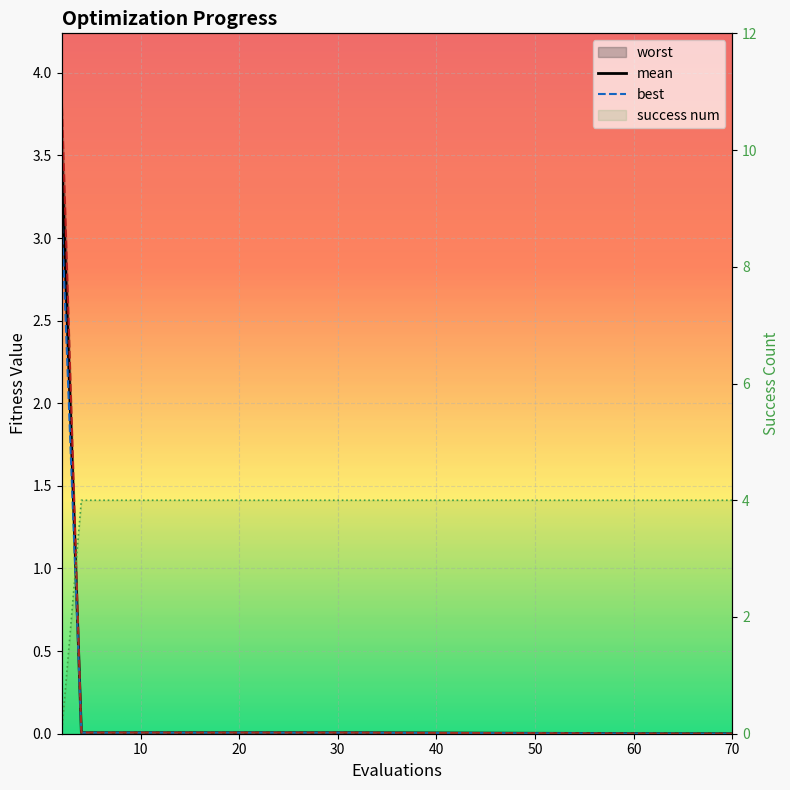

Count the number of data series in this chart.

4